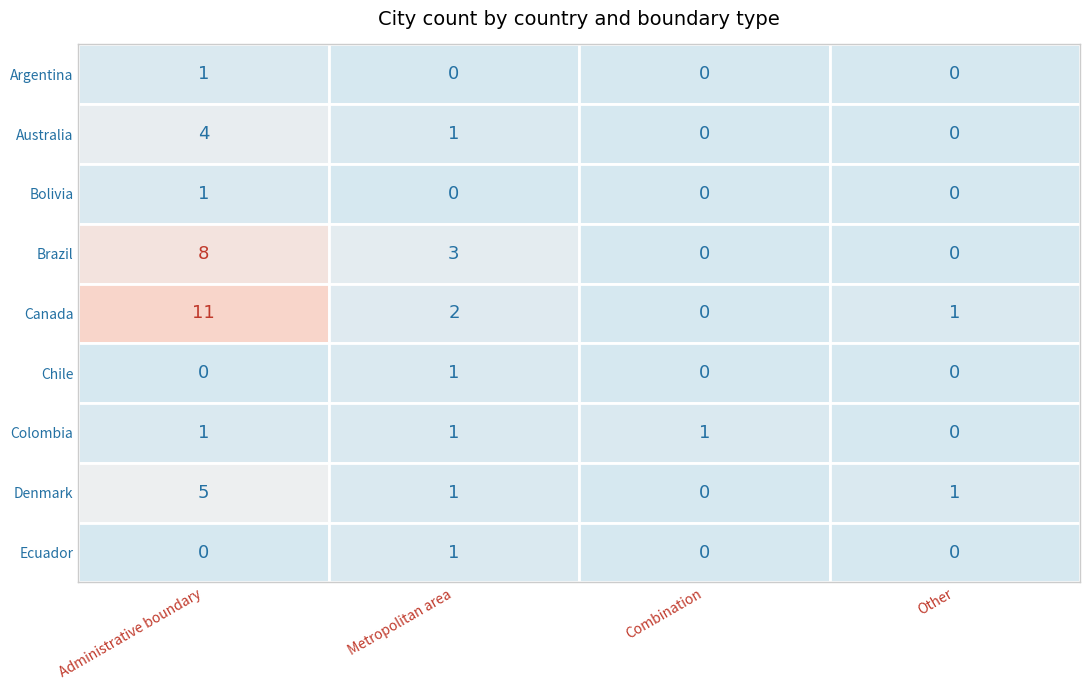

Is it true that A metropolitan area equals 0 at Chile?

False